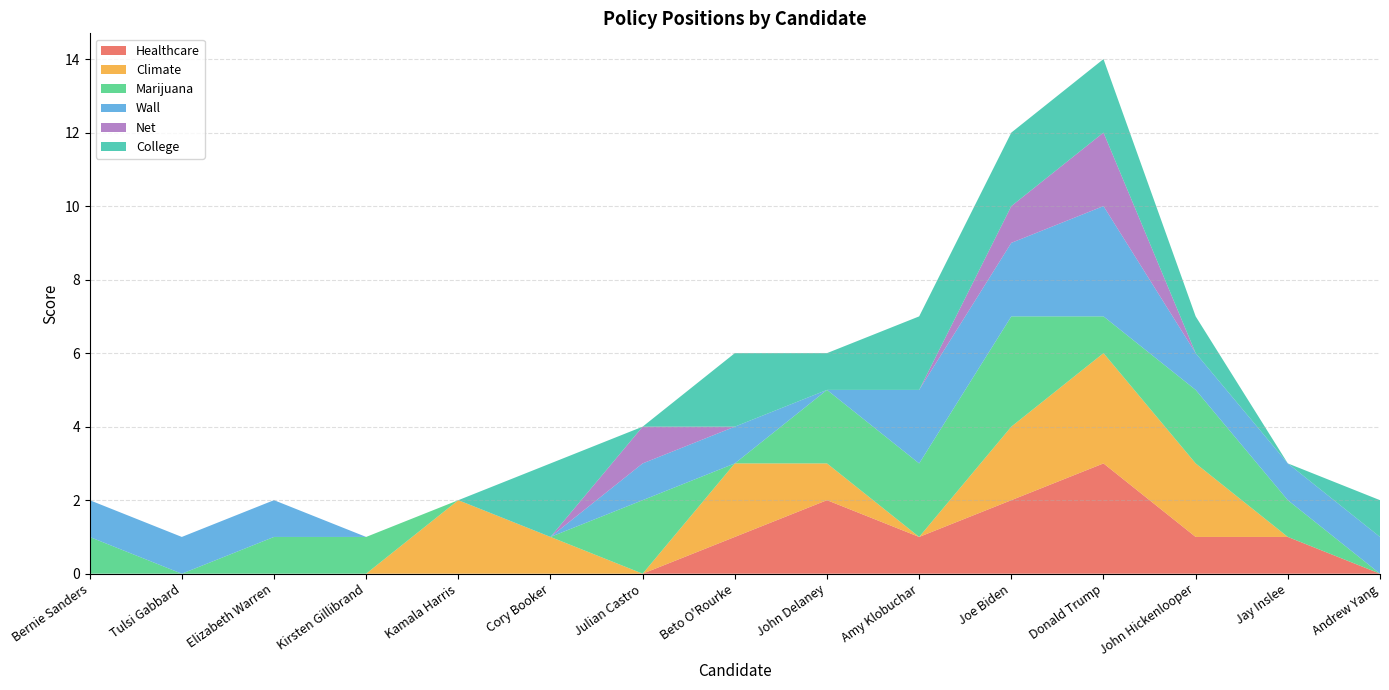

Reading left to right, list all the values displayed in this chart.

Healthcare: 0	0	0	0	0	0	0	1	2	1	2	3	1	1	0
Climate: 0	0	0	0	2	1	0	2	1	0	2	3	2	0	0
Marijuana: 1	0	1	1	0	0	2	0	2	2	3	1	2	1	0
Wall: 1	1	1	0	0	0	1	1	0	2	2	3	1	1	1
Net: 0	0	0	0	0	0	1	0	0	0	1	2	0	0	0
College: 0	0	0	0	0	2	0	2	1	2	2	2	1	0	1